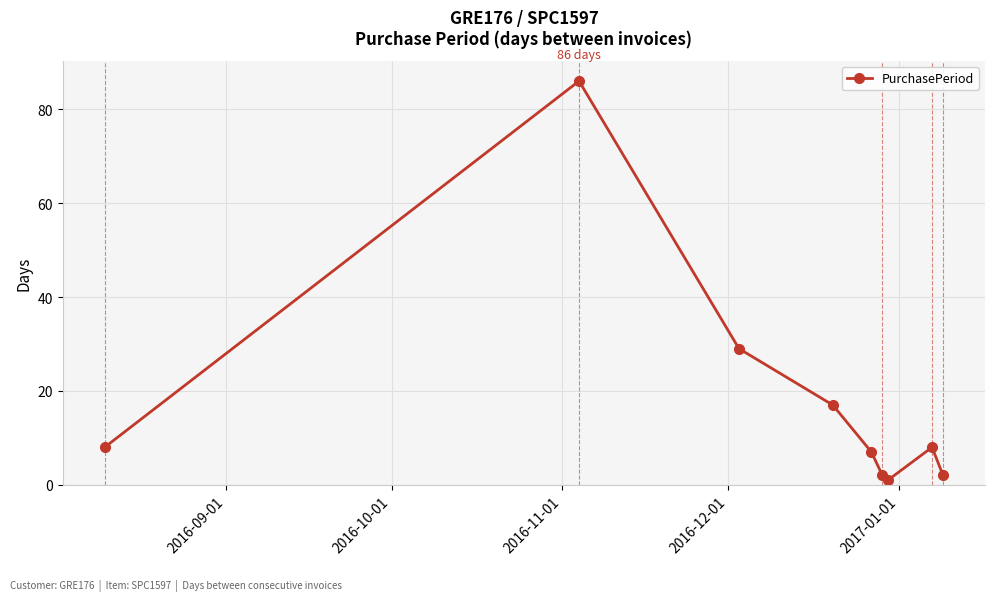

How many points are lower than both their immediate neighbors (excluding endpoints)?

1